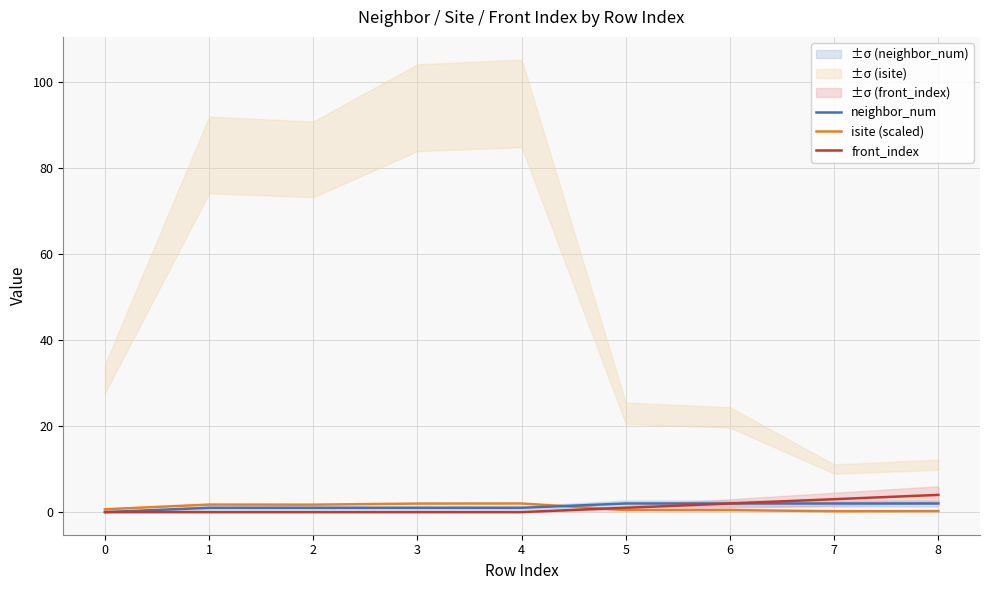

The value of neighbor_num at 2 is 1.7. True or false?

False